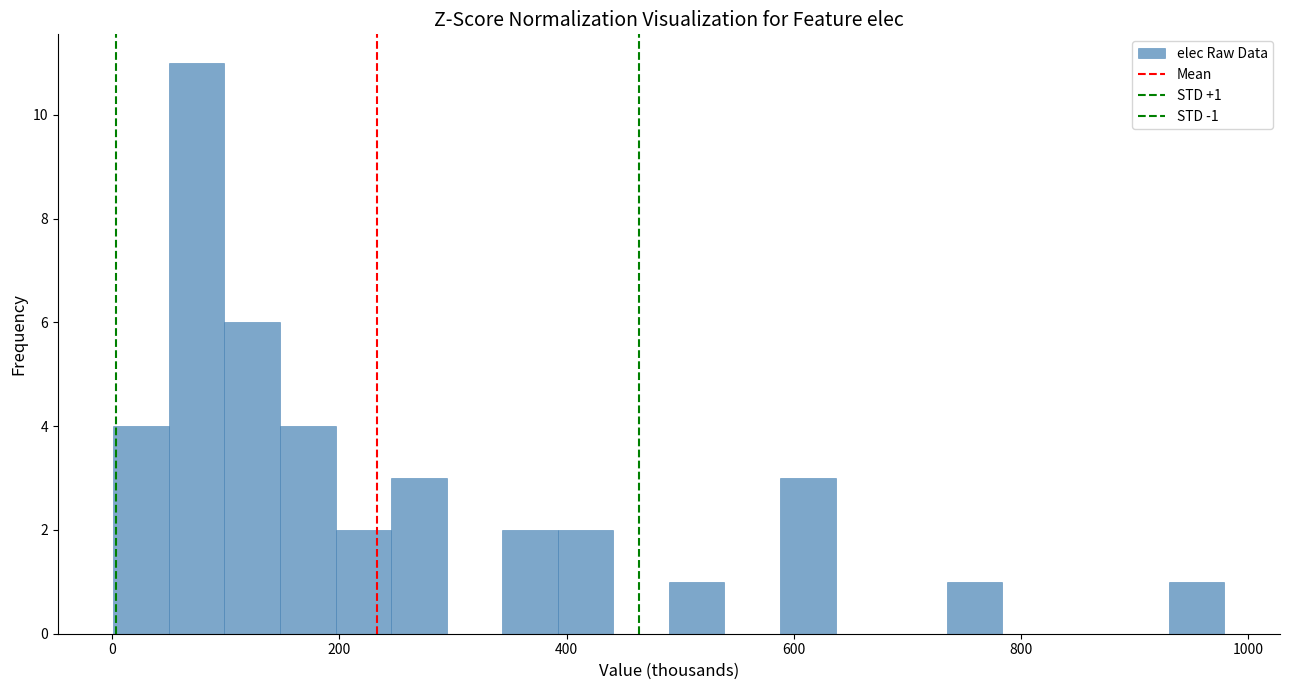

Read against the x-axis, roughly where is the centre of the tallest bar?

80